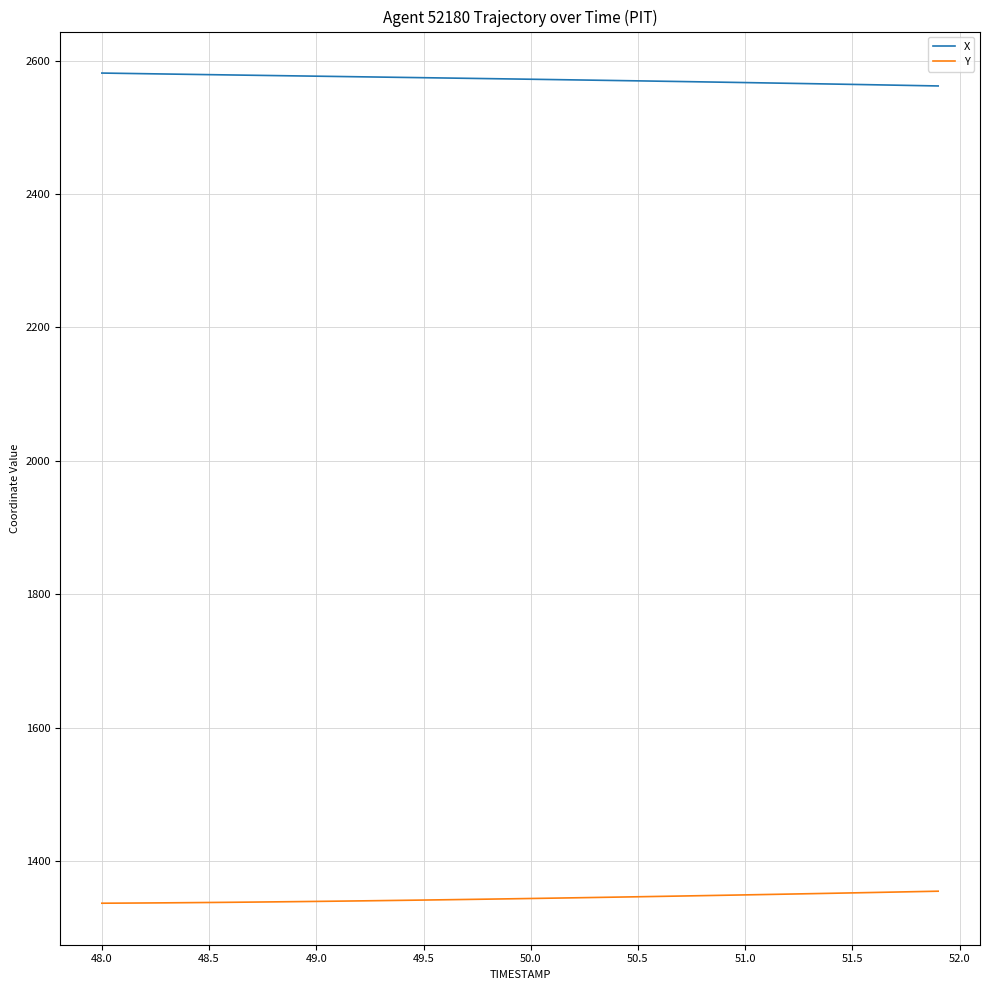

Rank the series by their maximum value, from lowest to highest.

Y, X